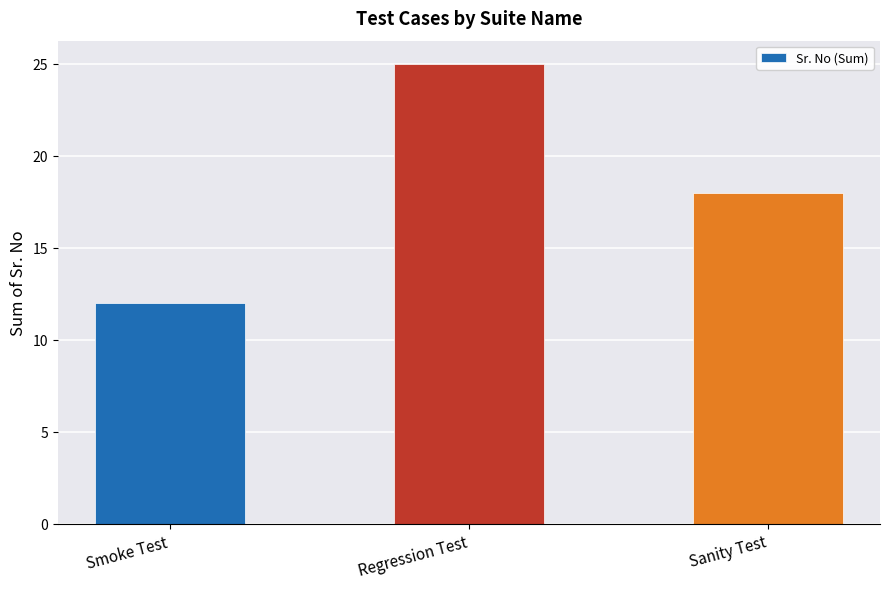

True or false: the data shows 4 at Sanity Test.

False